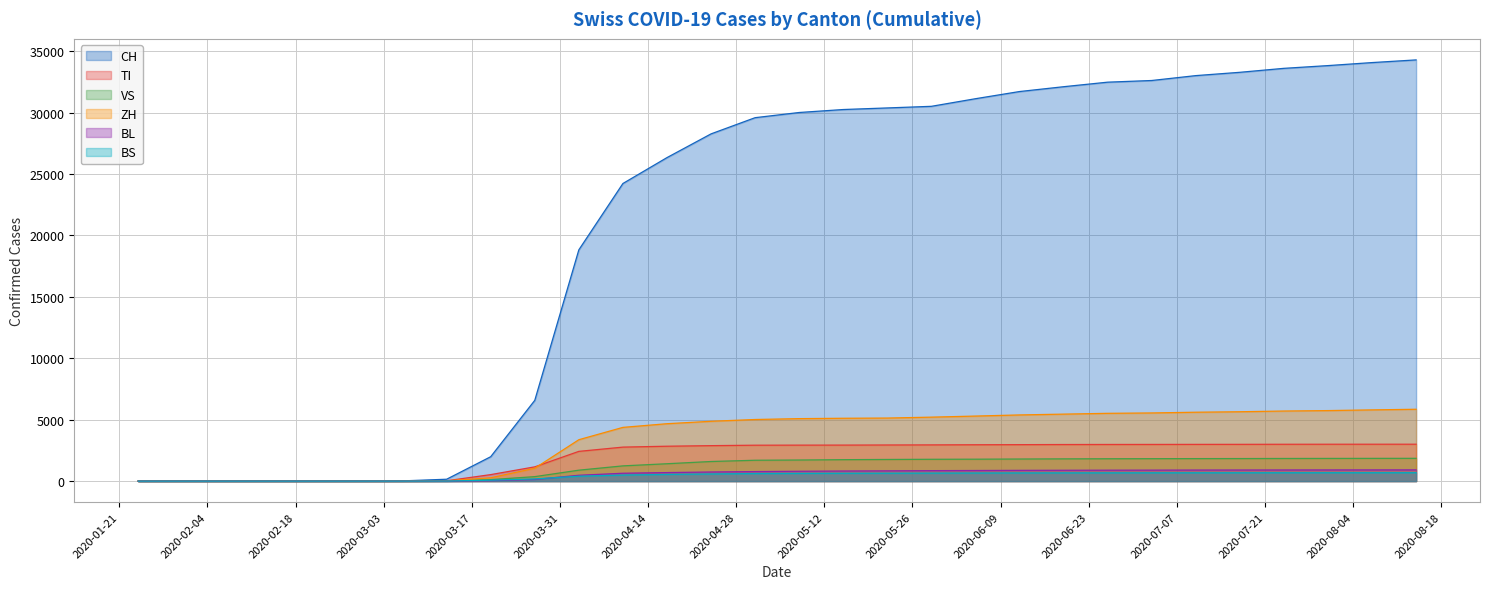

True or false: BS and CH intersect in this chart.

False